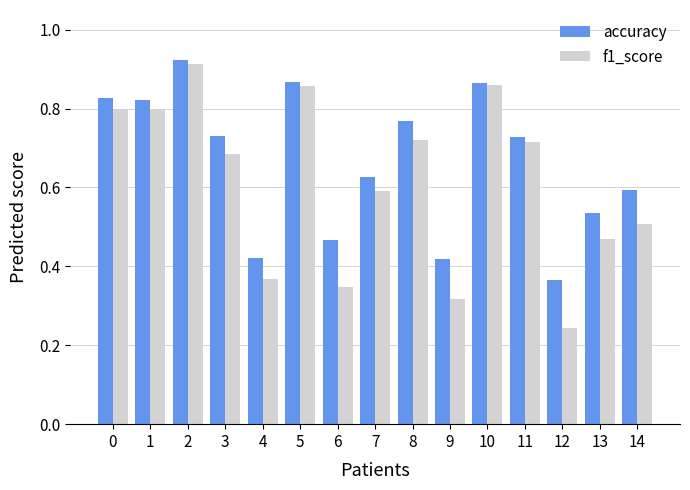

What is the sum of all accuracy values?

10.0